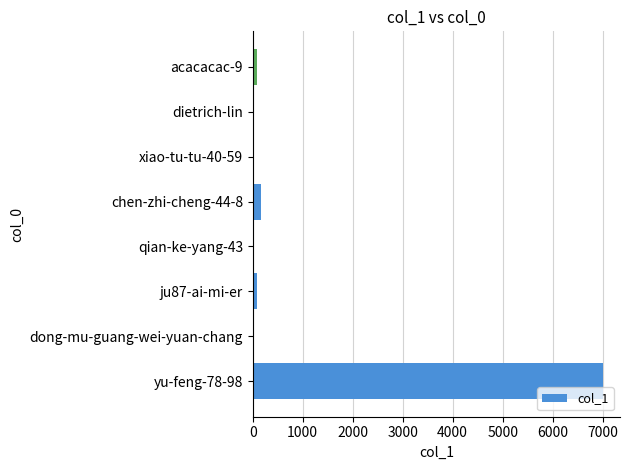

At which category does the chart reach its peak across all series?

yu-feng-78-98